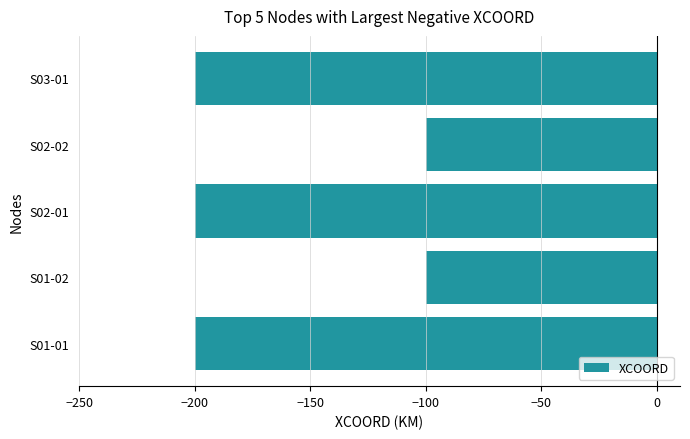

What is the smallest value displayed?

-200